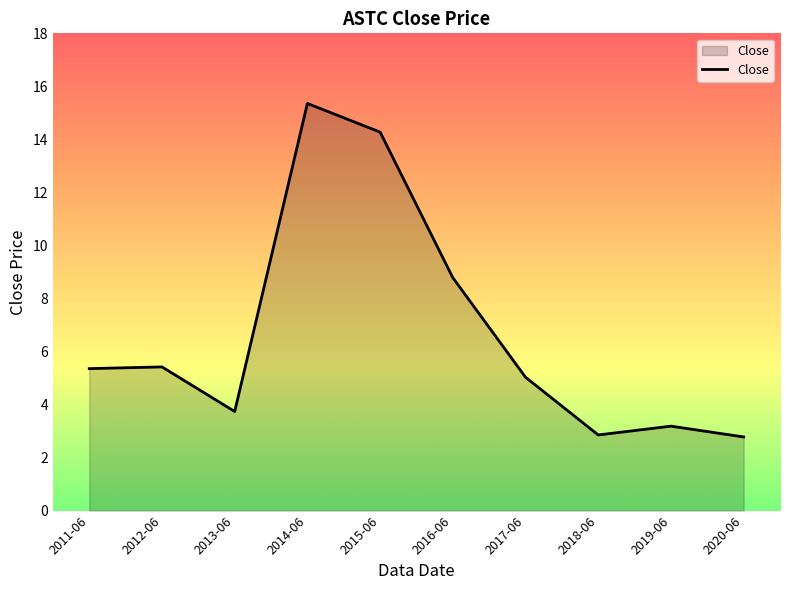

True or false: the data has more than 0 interior local peaks.

True